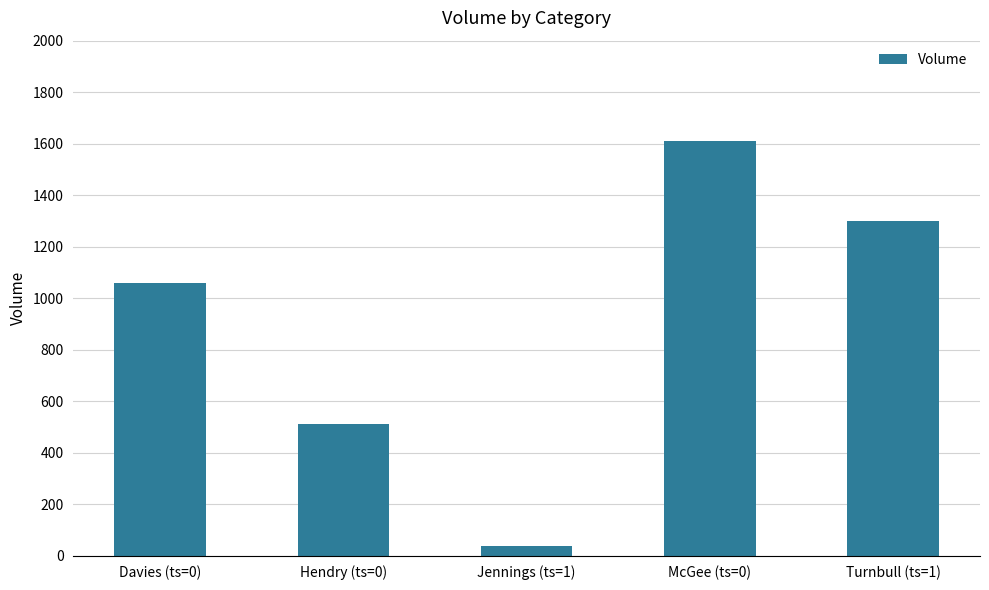

Where is the data nearest to the value 822?

Davies (ts=0)